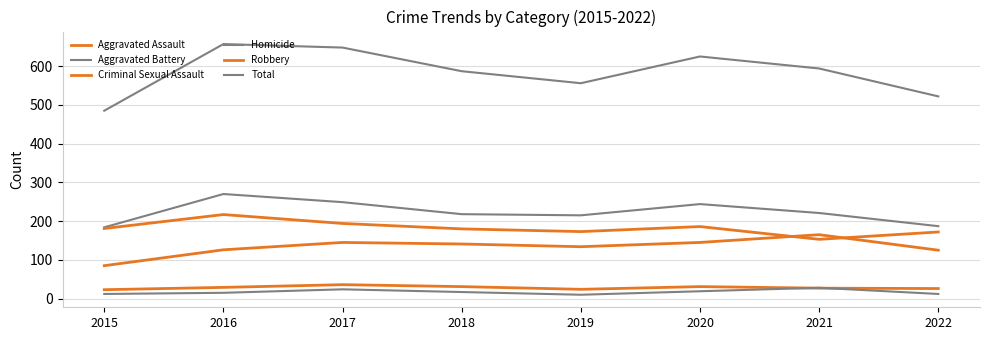

Where is the first local minimum for Robbery?

2019